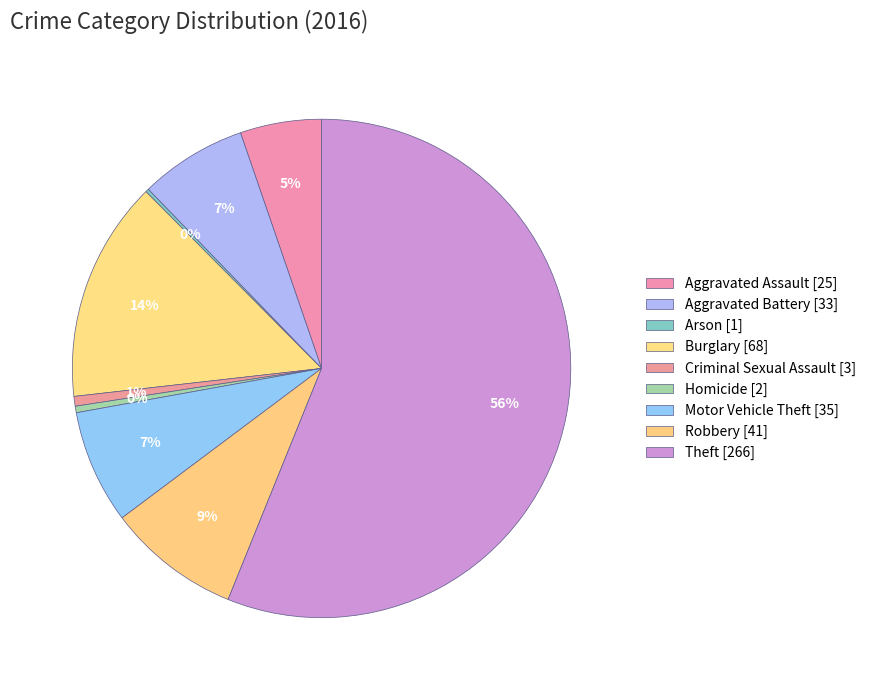

What is the total percentage of Aggravated Battery and Robbery?

15.6%